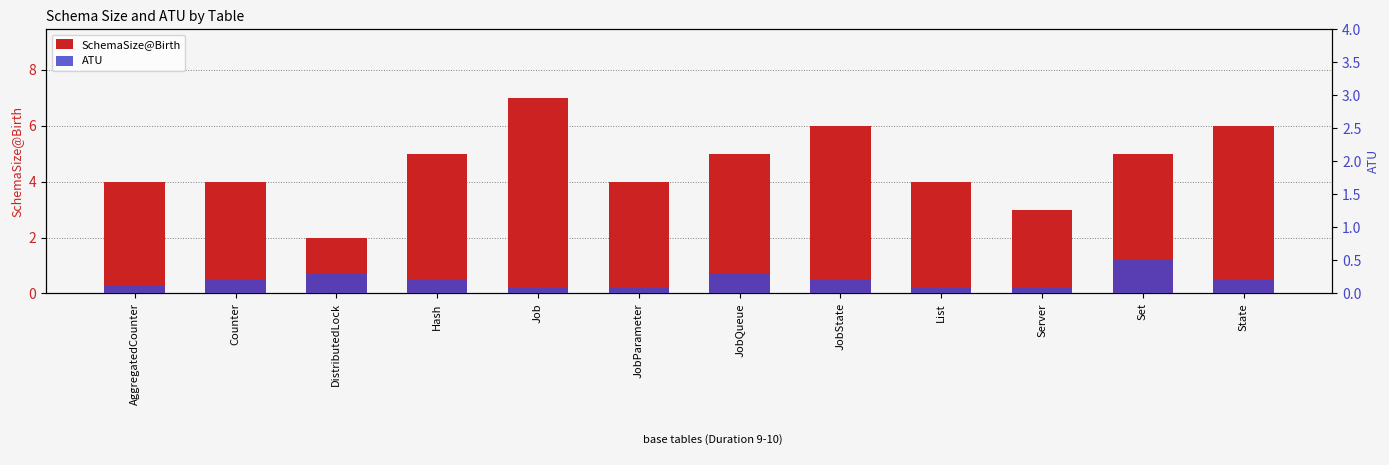

Is the value of SchemaSize@Birth at State greater than the value of ATU at DistributedLock?

Yes